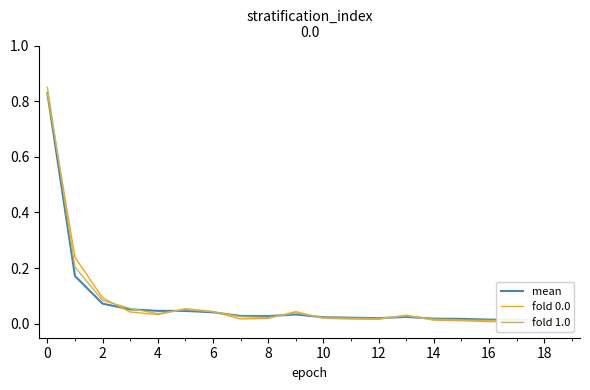

Is this an area chart (filled region under the line)?

No